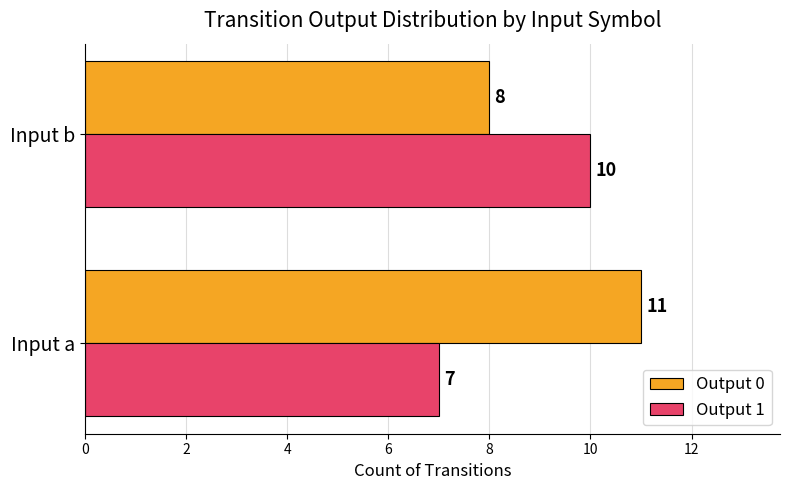

At which category does the chart reach its peak across all series?

Input a